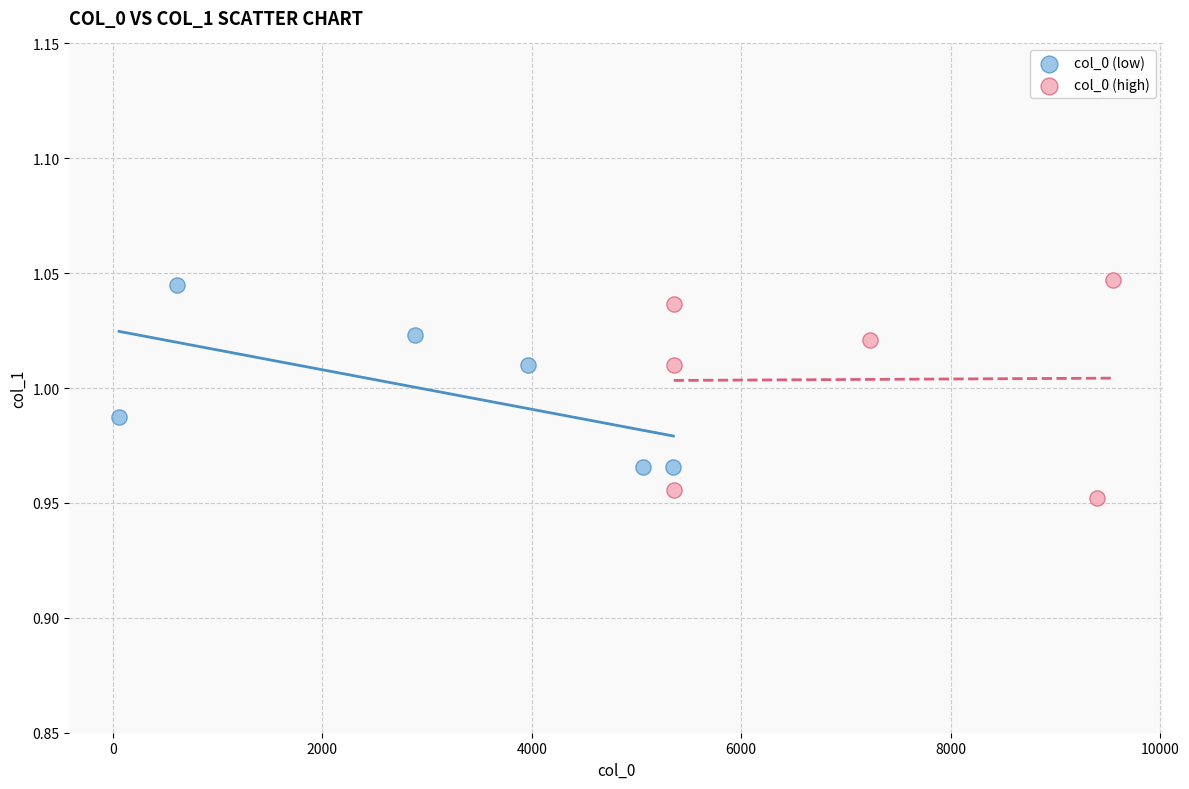

What are all the series names shown in the legend?

col_0 (low), col_0 (high)